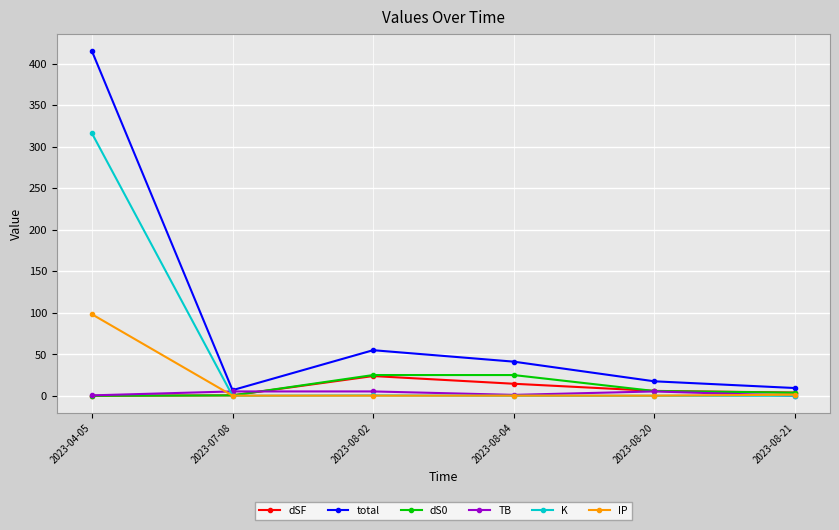

What is the label of the 4th point from the right?

2023-08-02